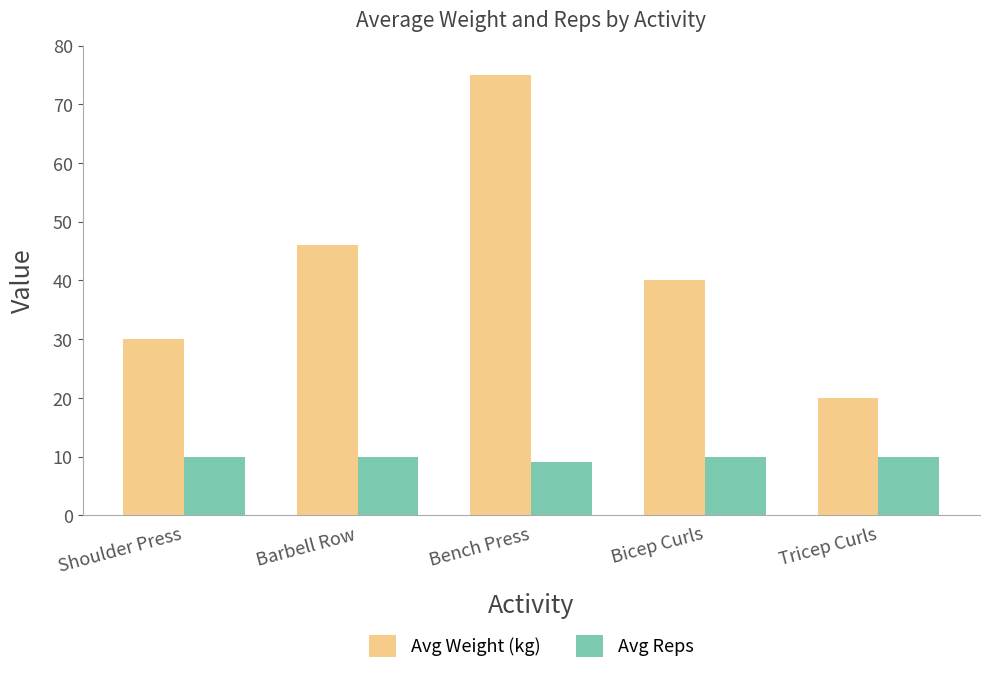

Which category has the lowest value across all series?

Bench Press